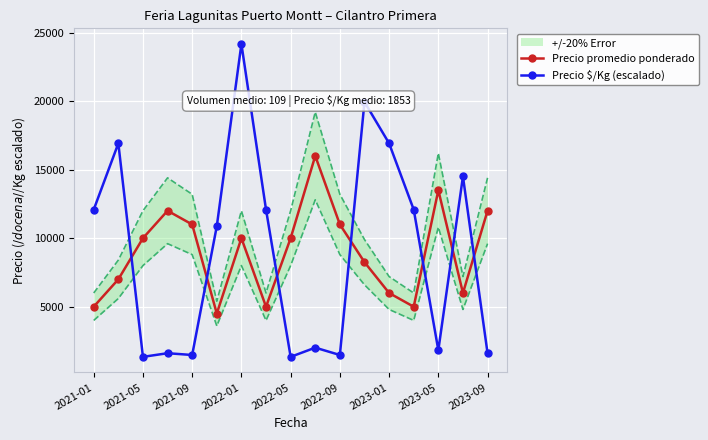

How many values in the Precio promedio ponderado series exceed 10000?

6